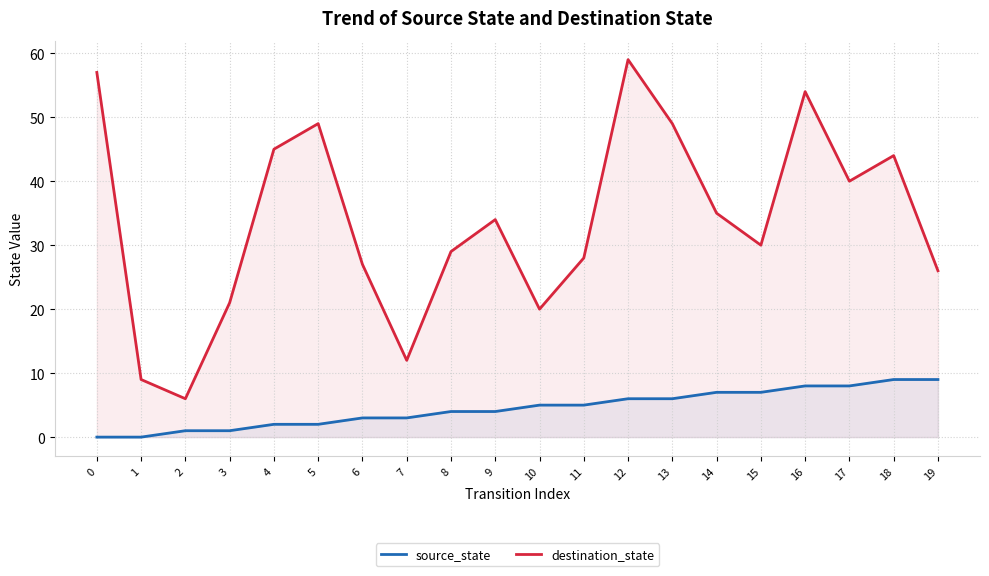

True or false: destination_state and source_state intersect in this chart.

False